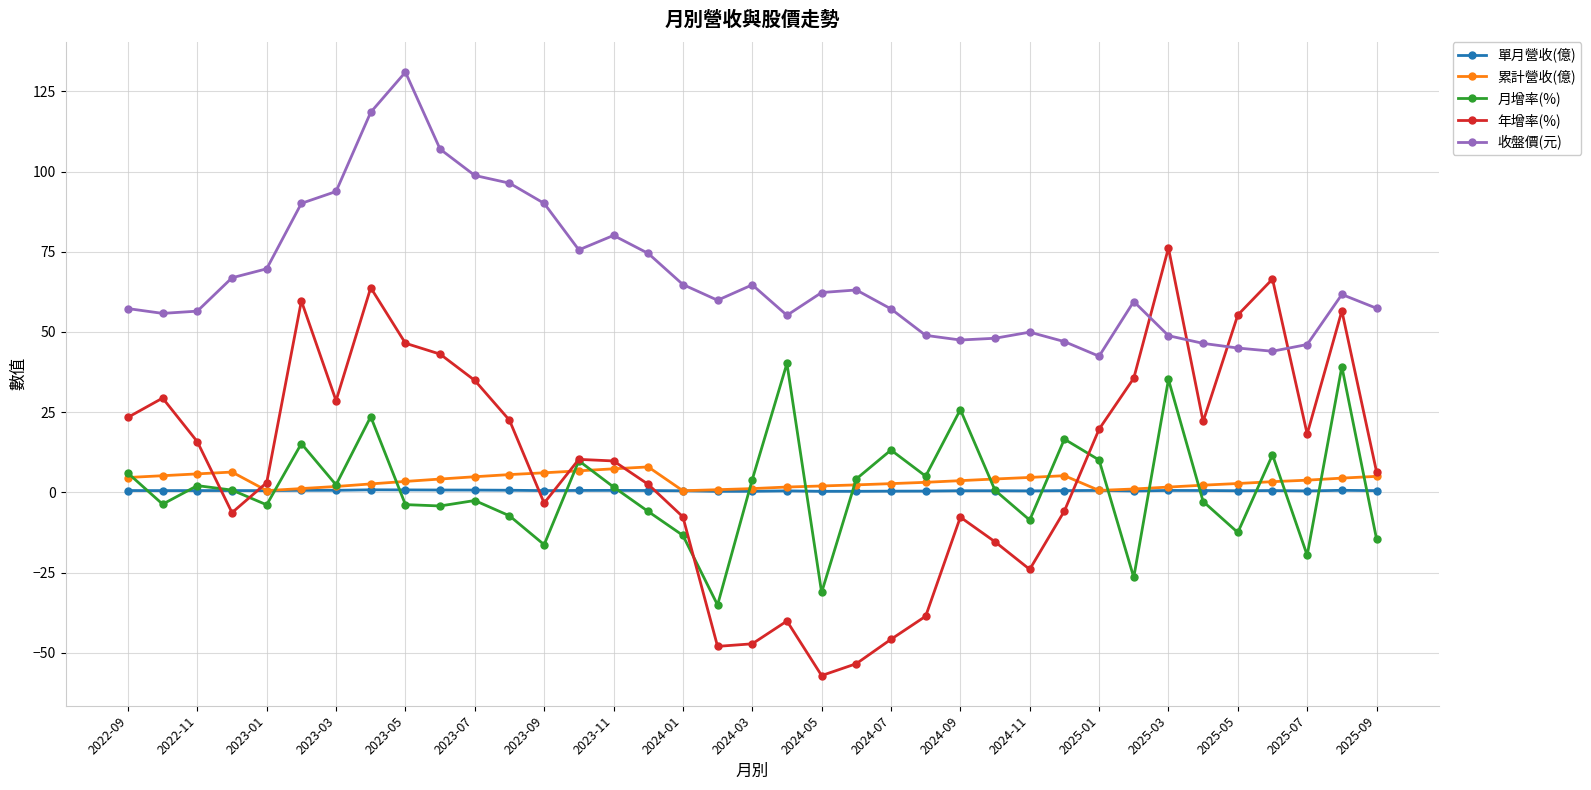

True or false: 收盤價(元) has more than 0 points higher than both neighbors.

True